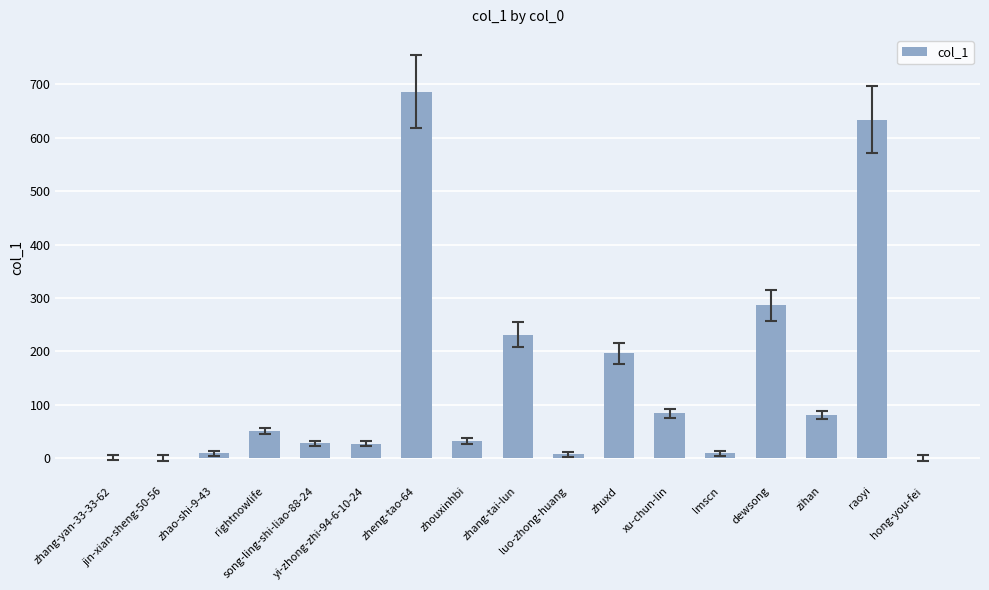

What is the sum of all values?

2362